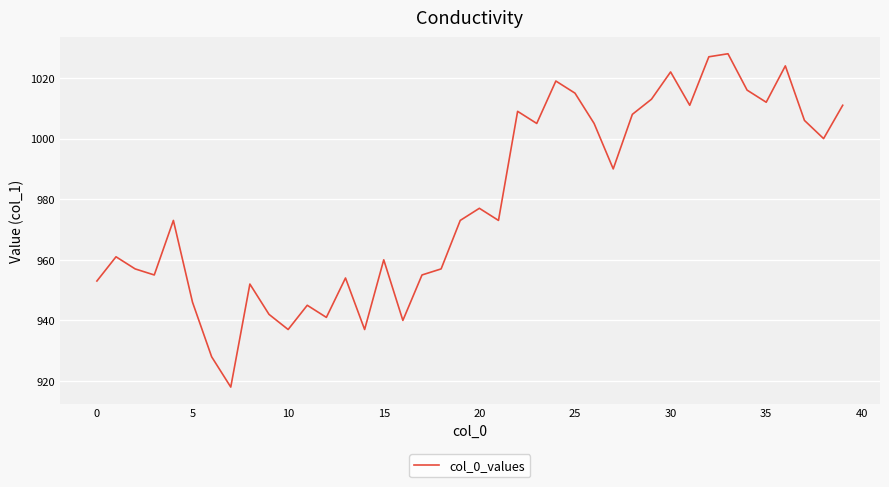

What is the maximum value shown in the chart?

1028